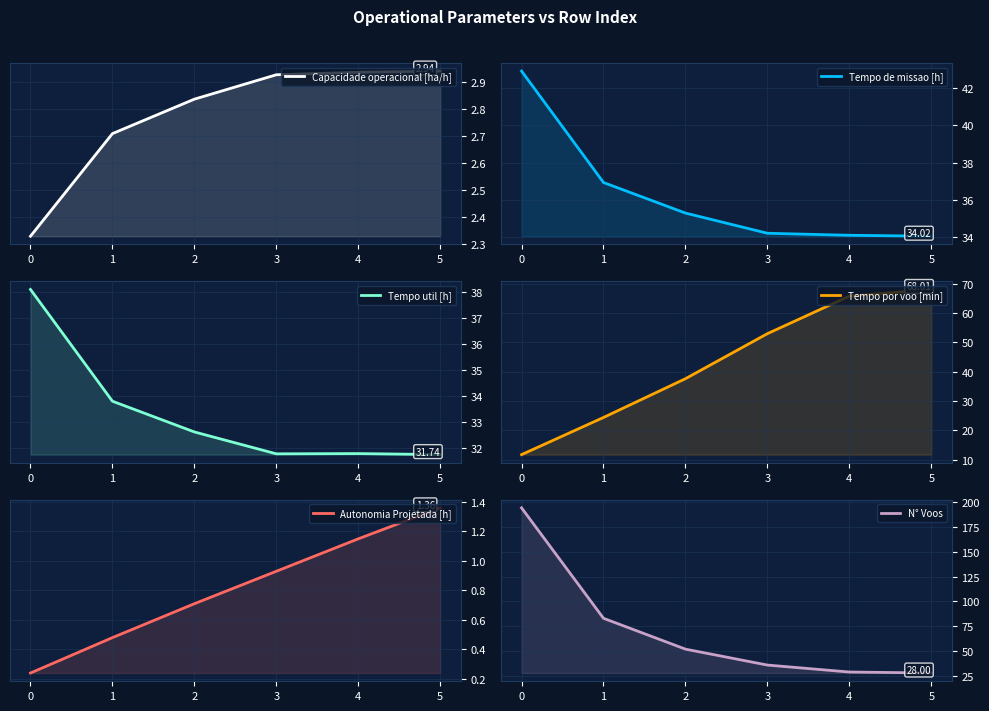

How many data points in Tempo por voo [min] are less than 52?

3